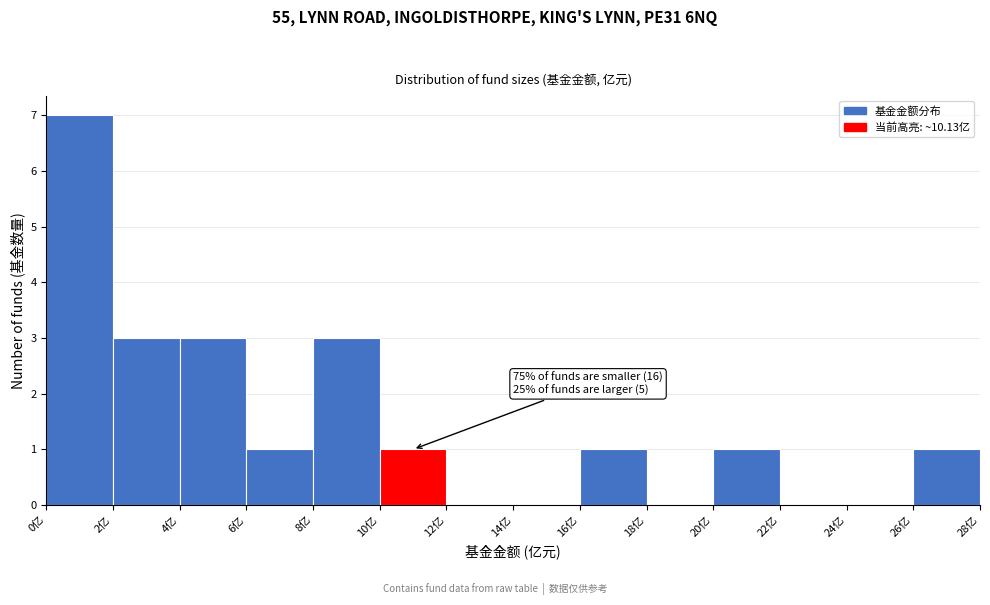

Over which range of the x-axis is the bar tallest?

0 to 2